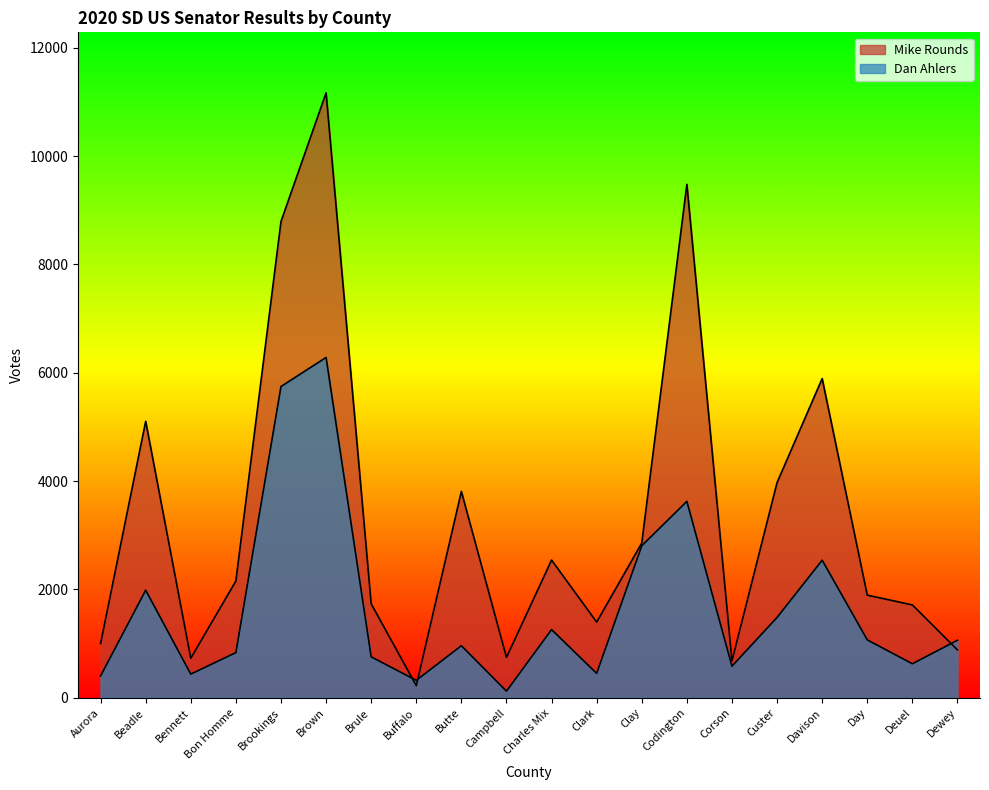

Reading left to right, list all the values displayed in this chart.

Mike Rounds: Aurora=1002	Beadle=5104	Bennett=729	Bon Homme=2156	Brookings=8792	Brown=11168	Brule=1735	Buffalo=223	Butte=3809	Campbell=745	Charles Mix=2542	Clark=1397	Clay=2857	Codington=9479	Corson=681	Custer=3973	Davison=5893	Day=1895	Deuel=1714	Dewey=884
Dan Ahlers: Aurora=403	Beadle=1986	Bennett=437	Bon Homme=834	Brookings=5746	Brown=6283	Brule=756	Buffalo=322	Butte=961	Campbell=122	Charles Mix=1259	Clark=450	Clay=2807	Codington=3626	Corson=583	Custer=1483	Davison=2540	Day=1069	Deuel=628	Dewey=1062